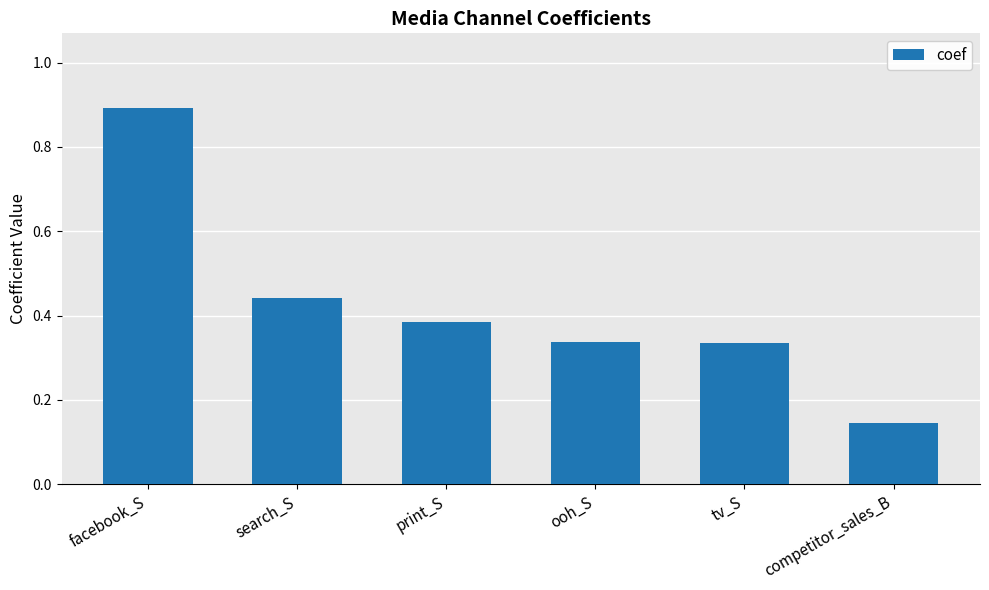

What is the difference between the maximum and minimum values?

0.7